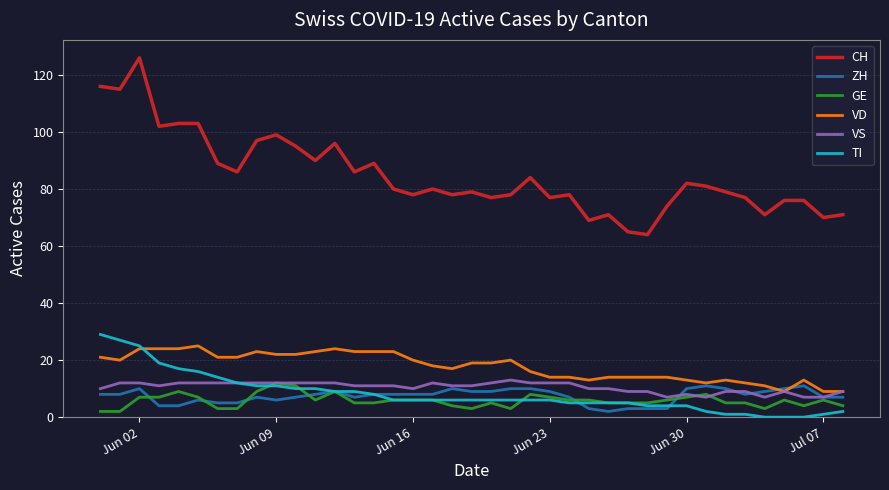

What is the maximum value shown in the chart?

126